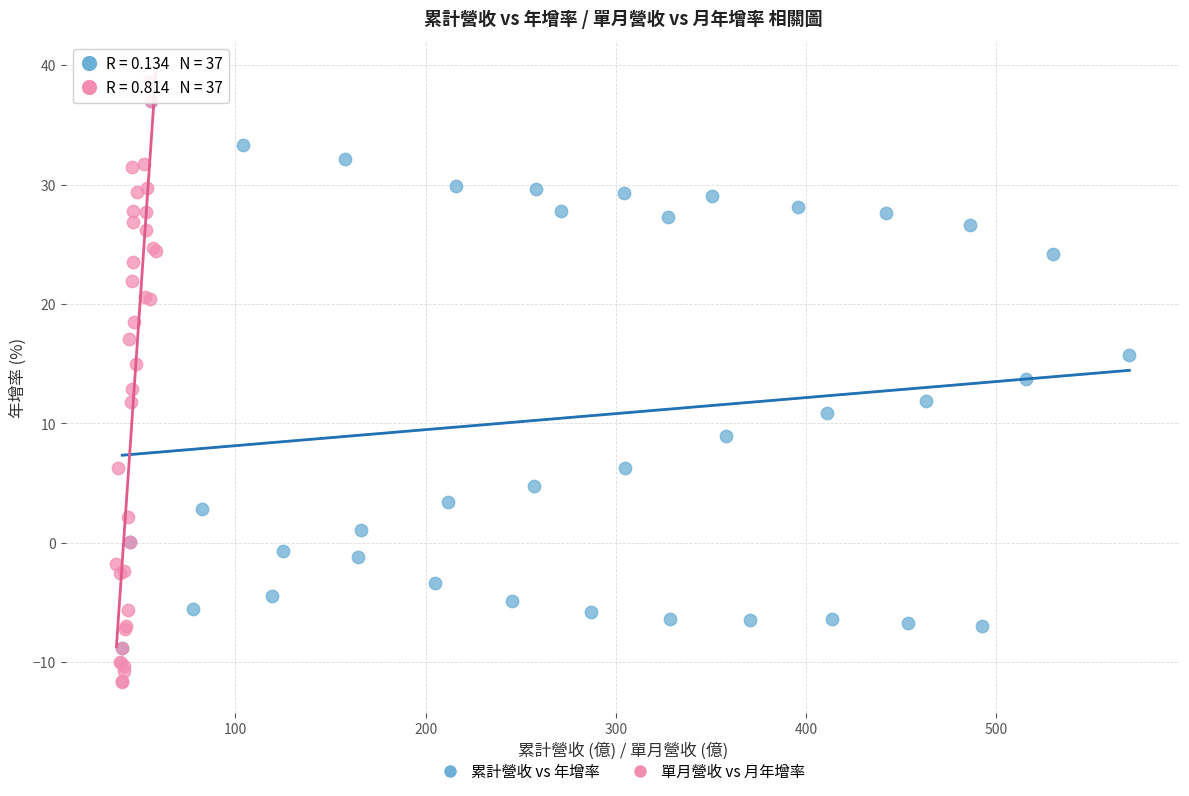

Which series has the widest spread of Y values?

單月營收 vs 月年增率